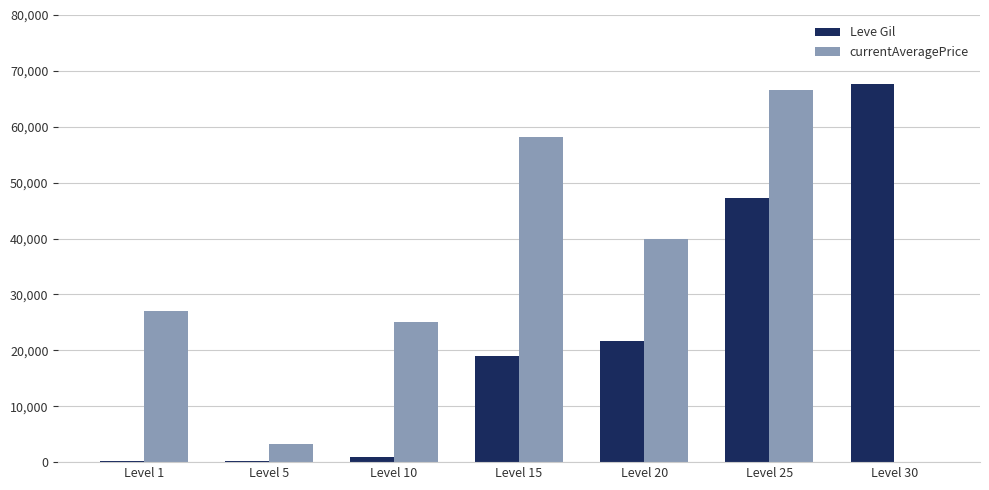

Which series has the largest total across all categories?

currentAveragePrice